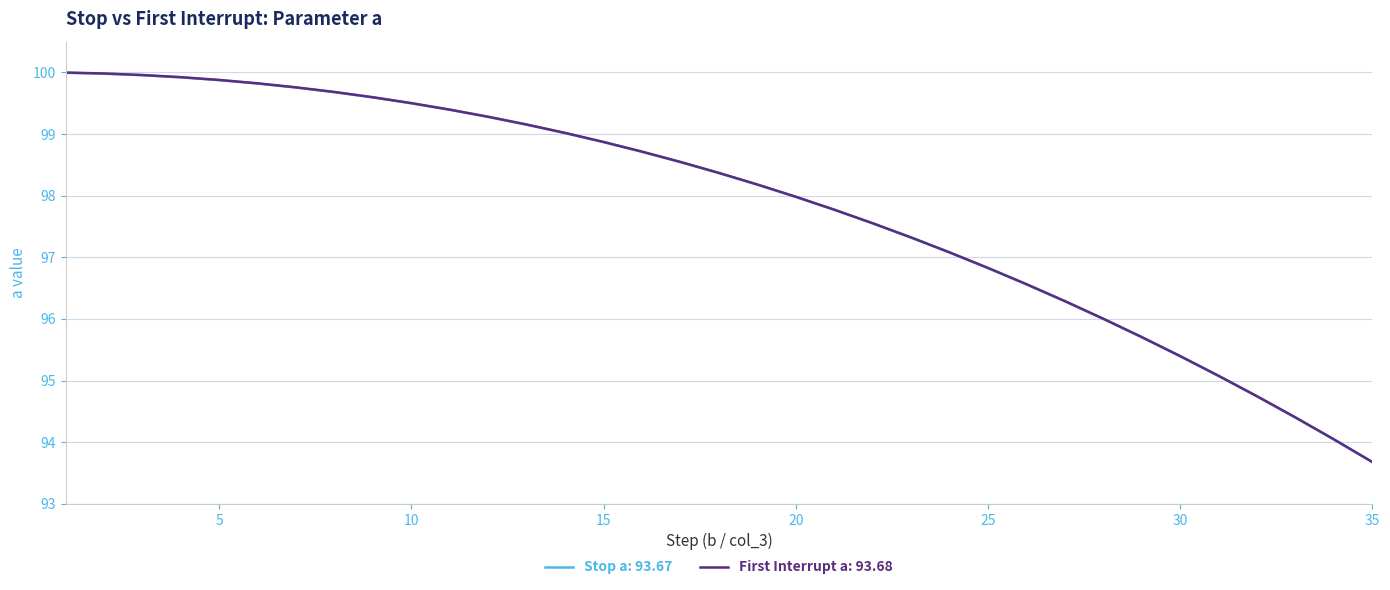

What is the greatest value displayed?

100.0